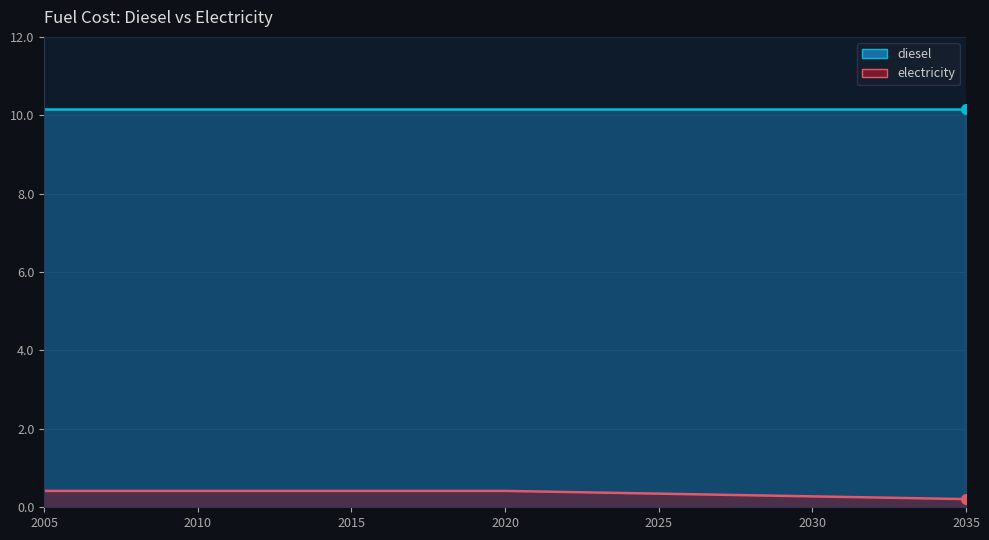

True or false: the data has more than 0 interior local peaks.

False